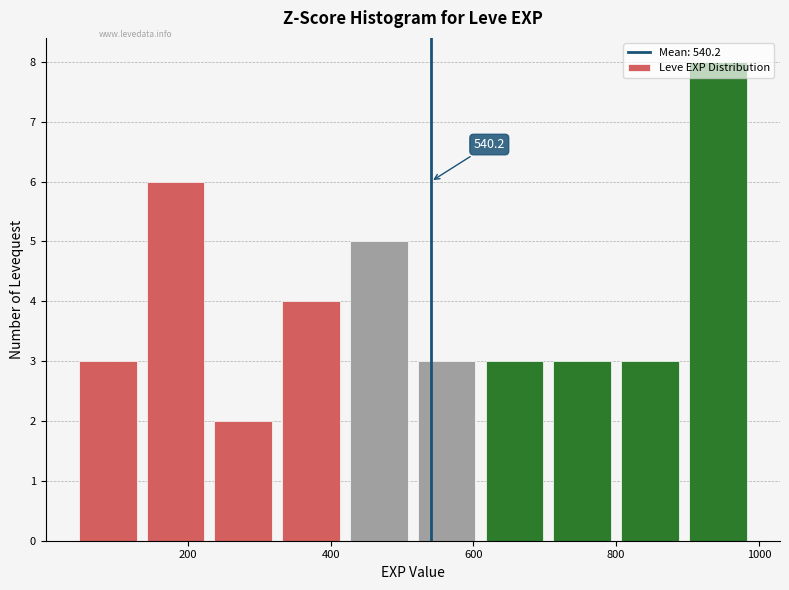

Which range on the x-axis has the tallest bar?

895 to 990